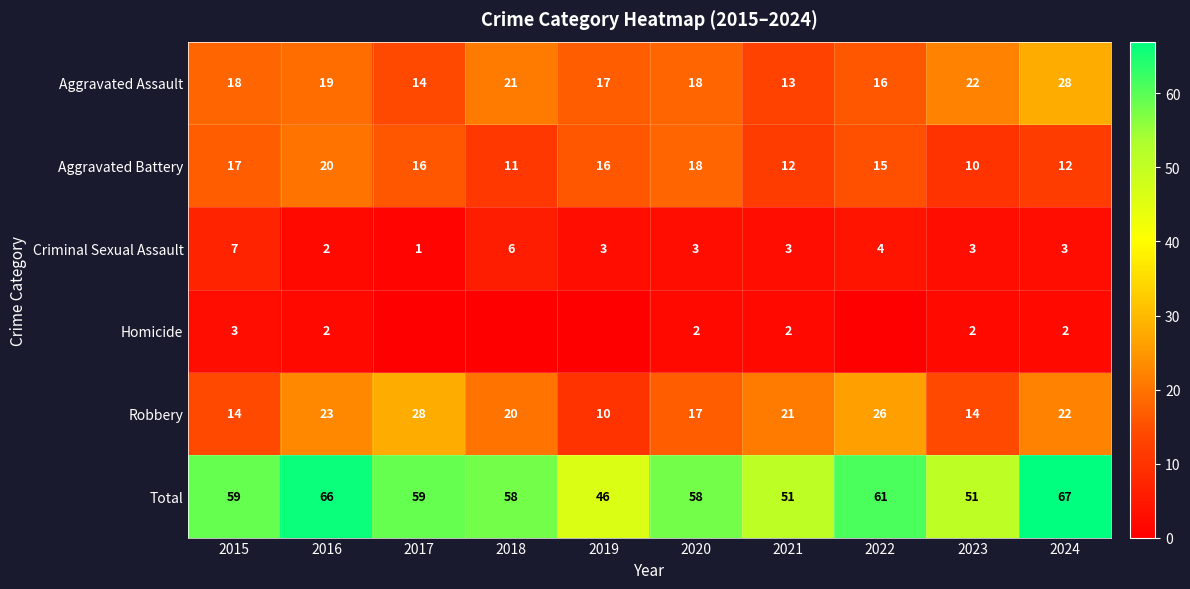

What is the difference between the Robbery values at 2024 and 2018?

2